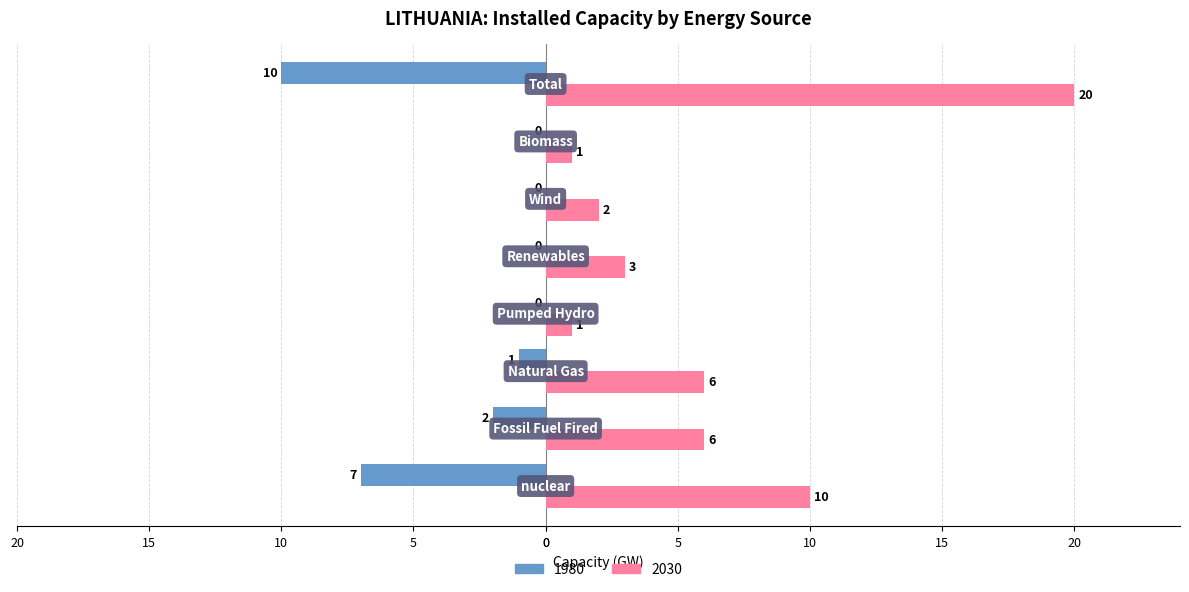

What are all the series names shown in the legend?

1980, 2030